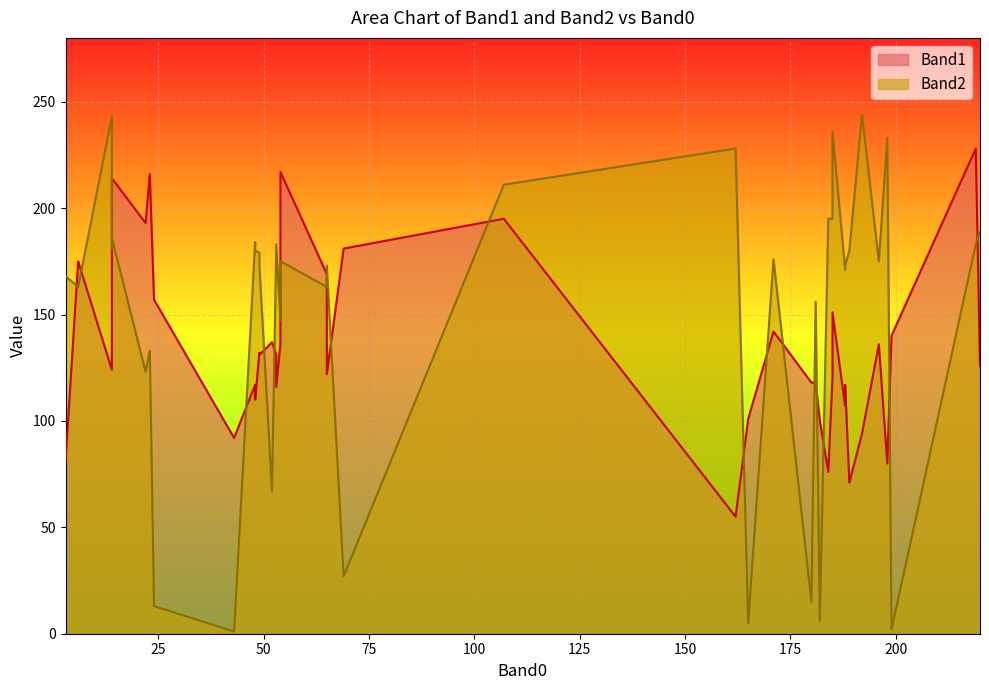

True or false: Band1 and Band2 cross at least once.

True